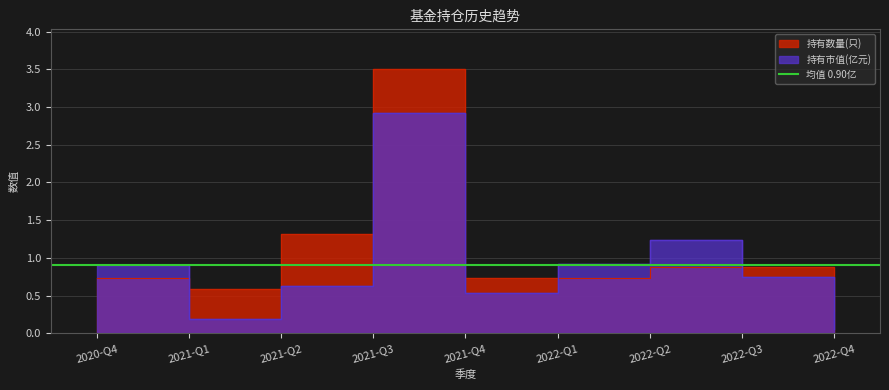

Reading left to right, list all the values displayed in this chart.

持有市值(亿元): 2020-Q4=0.9	2021-Q1=0.2	2021-Q2=0.6	2021-Q3=2.9	2021-Q4=0.5	2022-Q1=0.9	2022-Q2=1.2	2022-Q3=0.8	2022-Q4=0.1
持有数量(只): 2020-Q4=0.7	2021-Q1=0.6	2021-Q2=1.3	2021-Q3=3.5	2021-Q4=0.7	2022-Q1=0.7	2022-Q2=0.9	2022-Q3=0.9	2022-Q4=0.3